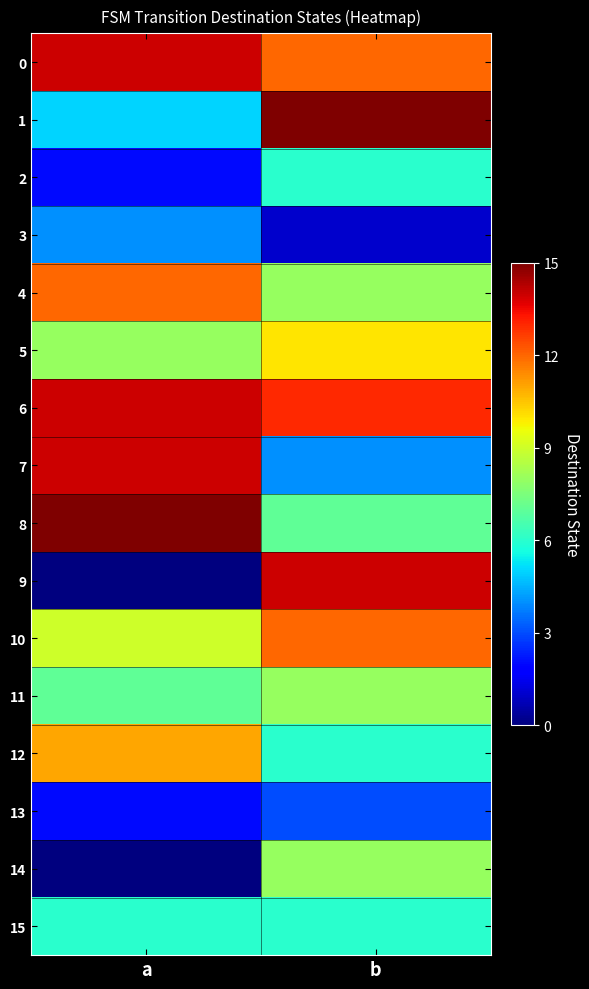

Which series changed the most between a and b?

9